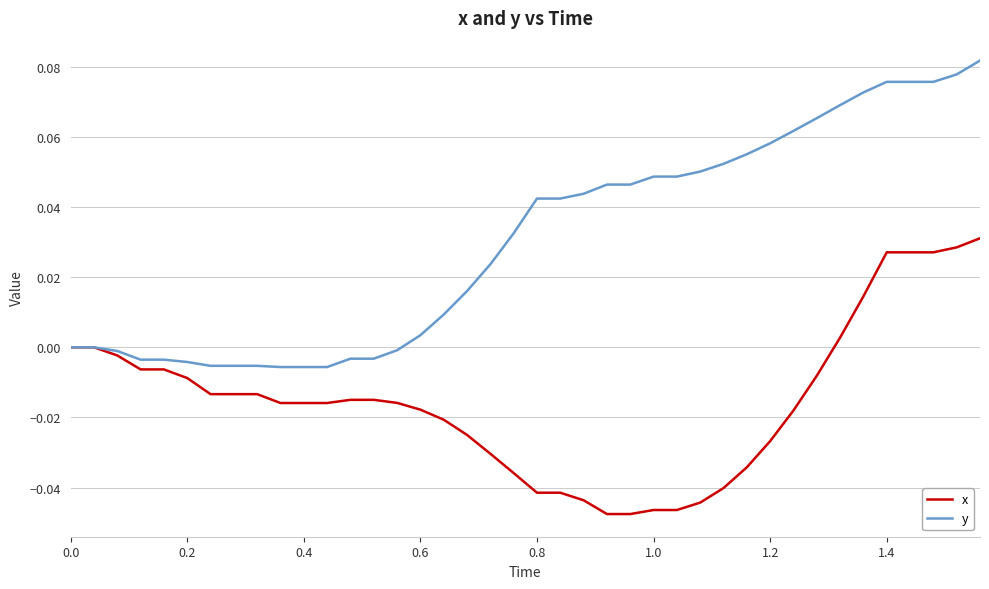

Does the chart display data point markers on the line(s)?

No